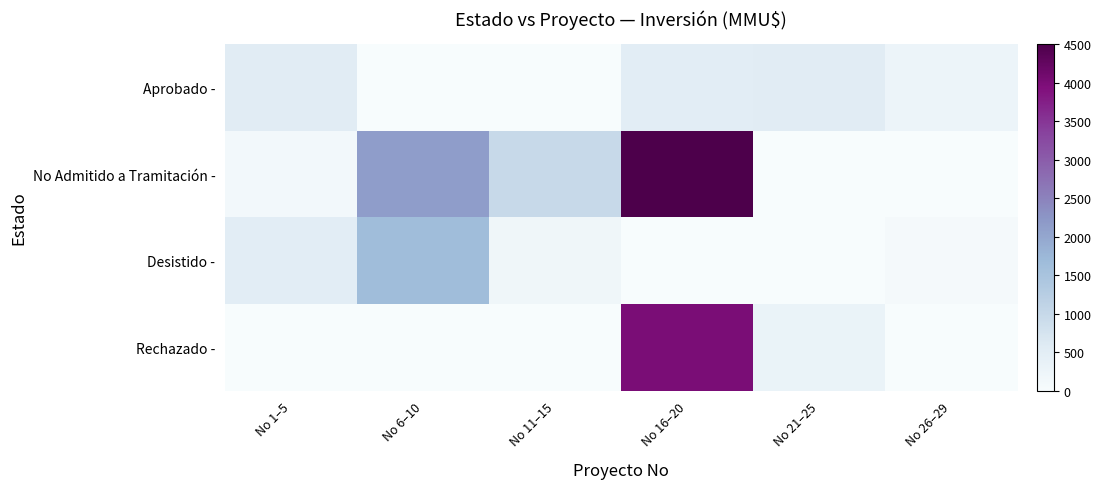

What is the total value across all series at No 26–29?

330